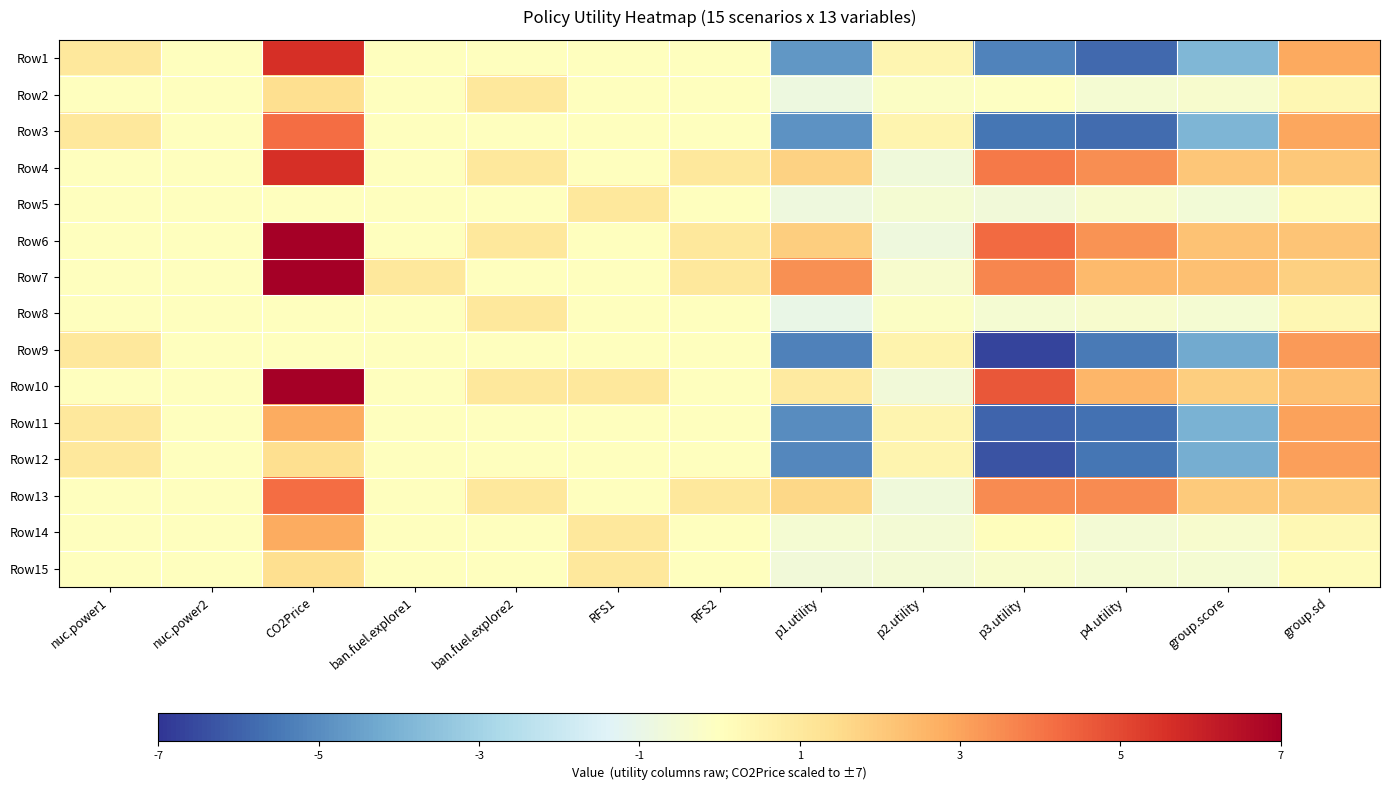

Which series has the largest total across all categories?

Row7